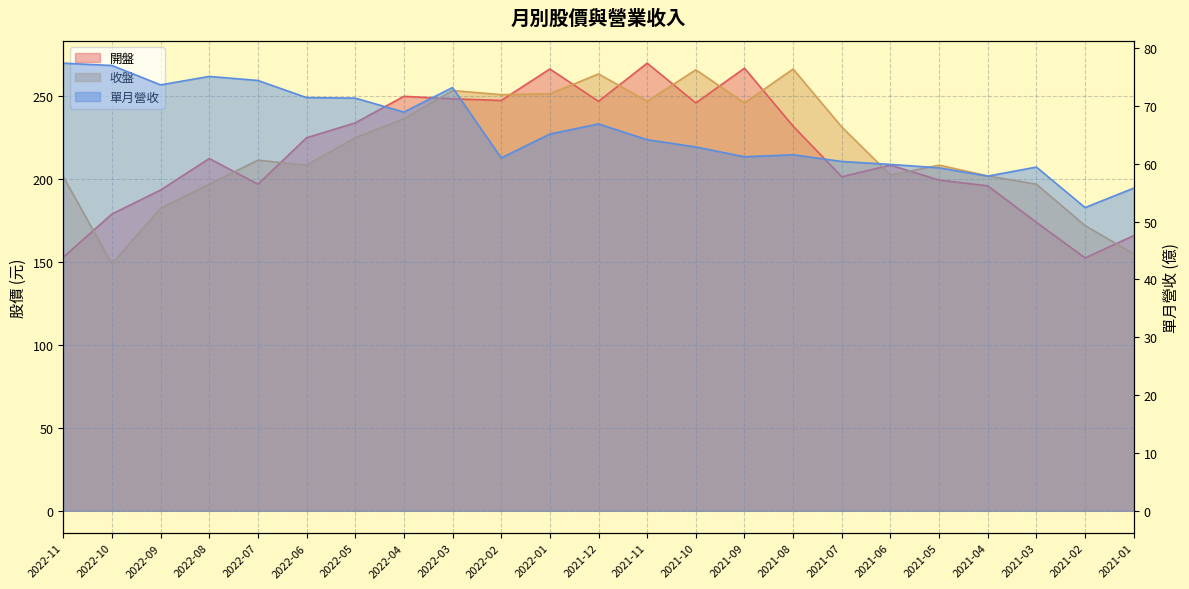

What is the average value of the 收盤 series?

218.5